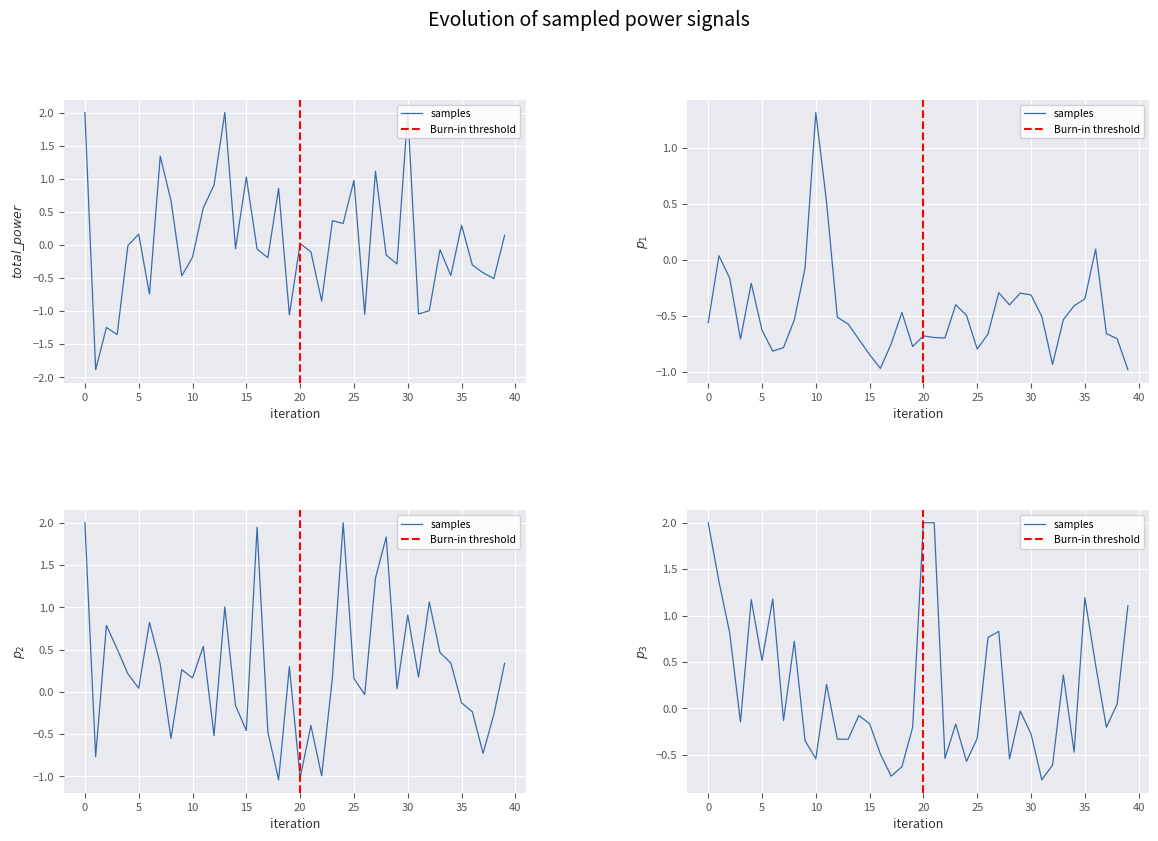

What is the value of the p3 point at the 24th from the left?

-0.2